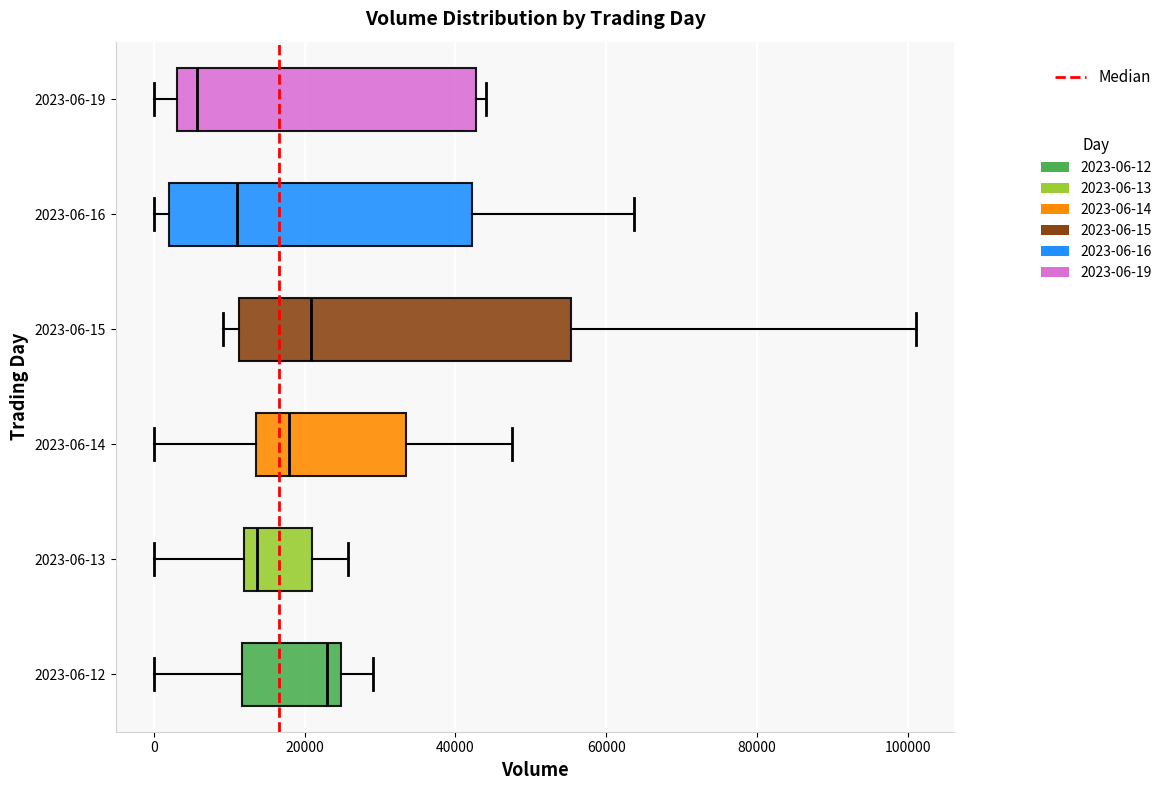

Reading bottom to top, transcribe this box plot: for each box, give where its median line is, the range the box spans, and where its two whiskers end, as read against the x-axis. The values are not printed on the chart, so give them approximately, as read against the axis.

2023-06-12: median 24000 (just left of the box's right edge), box 12000 to 24000, whiskers 0 to 30000
2023-06-13: median 14000, box 12000 to 20000, whiskers 0 to 26000
2023-06-14: median 18000, box 14000 to 34000, whiskers 0 to 48000
2023-06-15: median 20000, box 12000 to 56000, whiskers 10000 to 102000
2023-06-16: median 12000, box 2000 to 42000, whiskers 0 to 64000
2023-06-19: median 6000, box 4000 to 42000, whiskers 0 to 44000